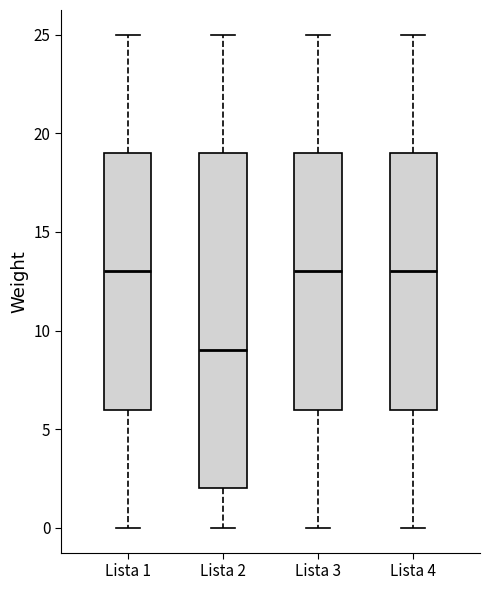

Which box's median line is the lowest?

Lista 2